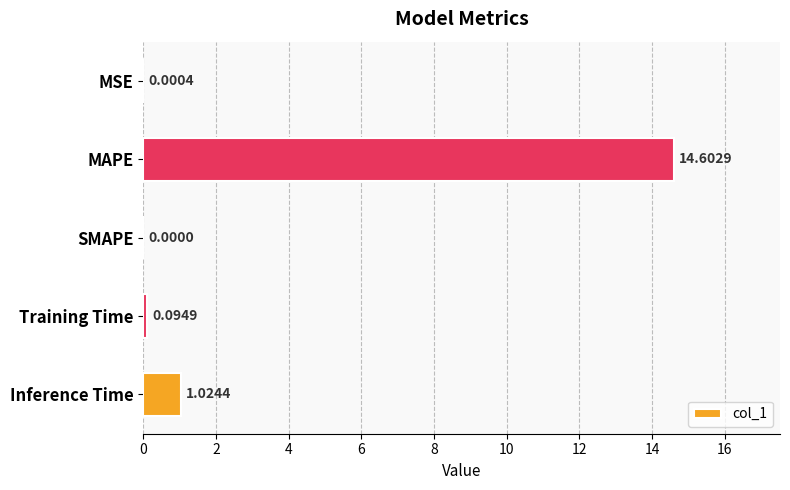

What is the greatest value displayed?

14.6